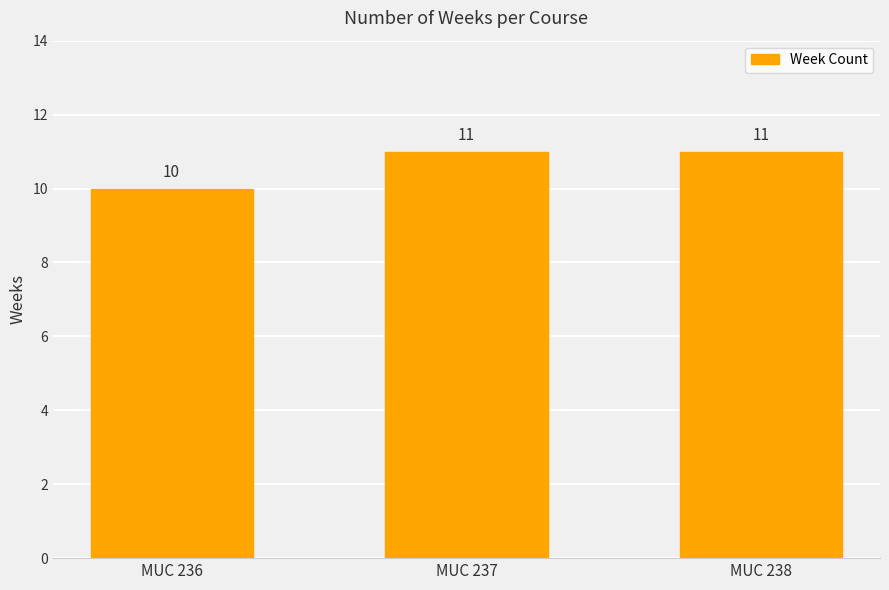

Are the bars grouped side by side (vs. stacked)?

No